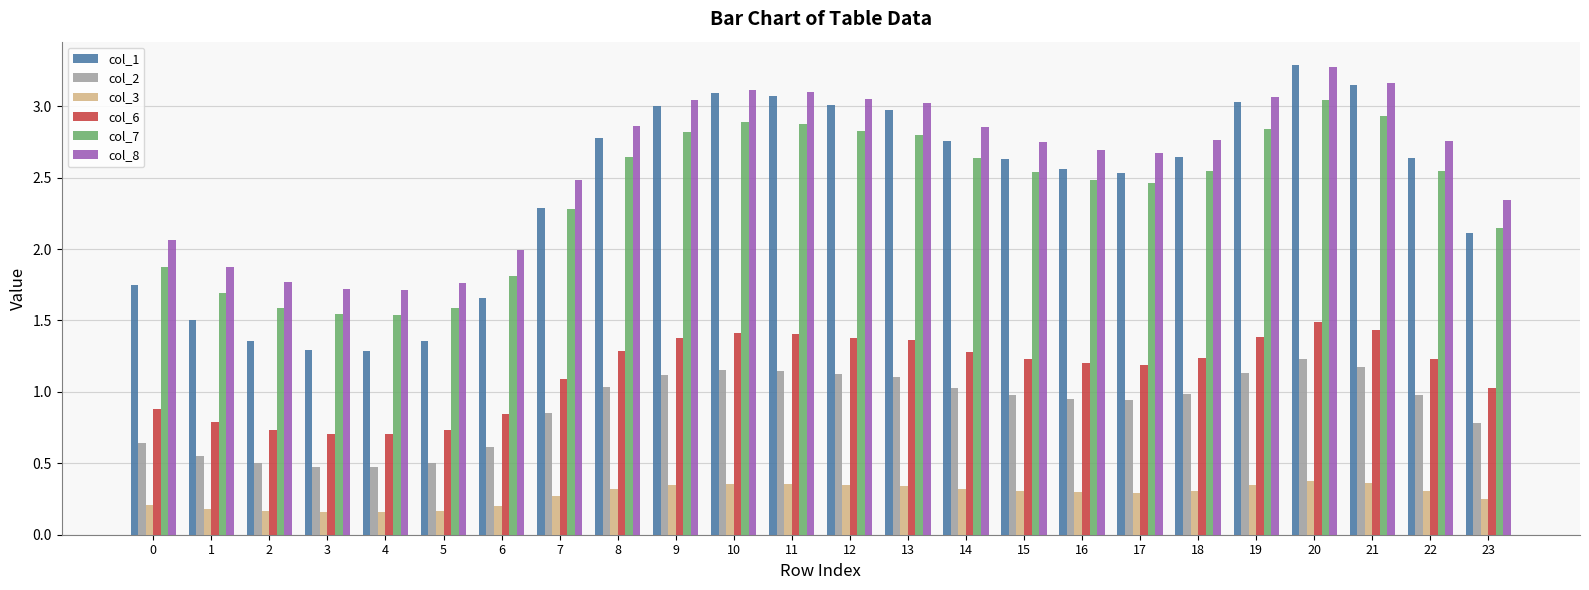

What are all the series names shown in the legend?

col_1, col_2, col_3, col_6, col_7, col_8